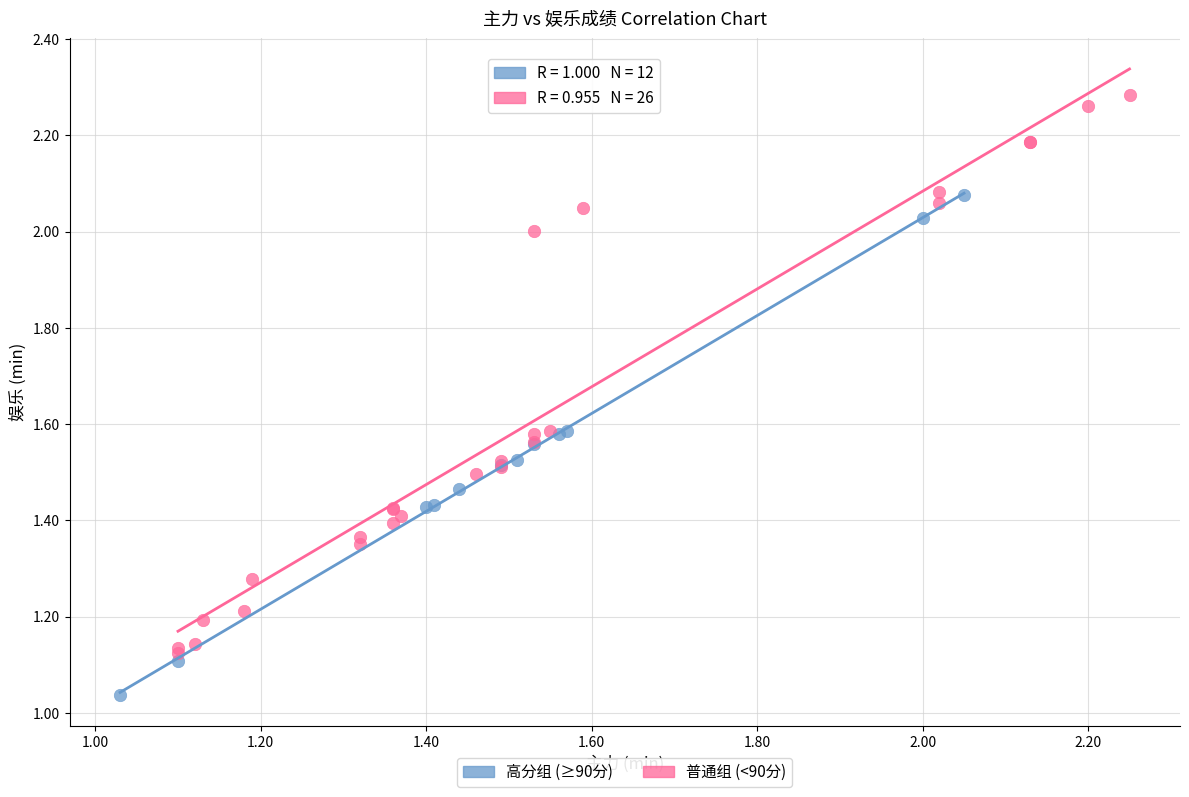

Which series reaches the minimum Y coordinate?

高分组 (≥90分)